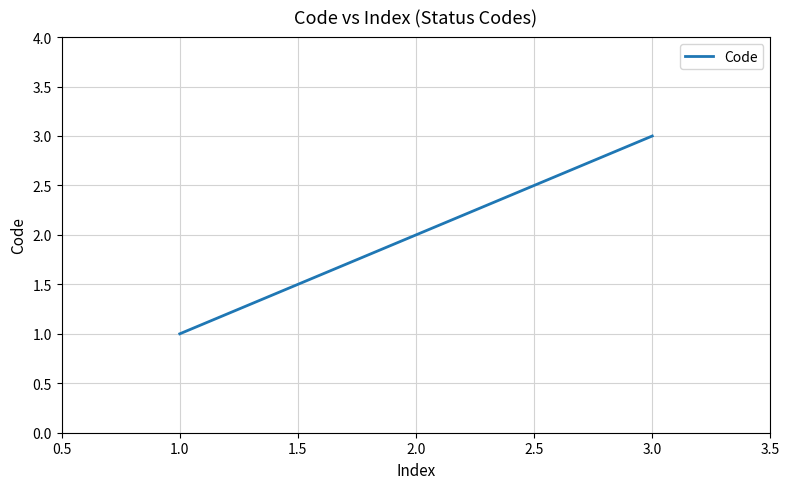

Approximately how many times larger is the value at 3.0 compared to 2.0?

1.5